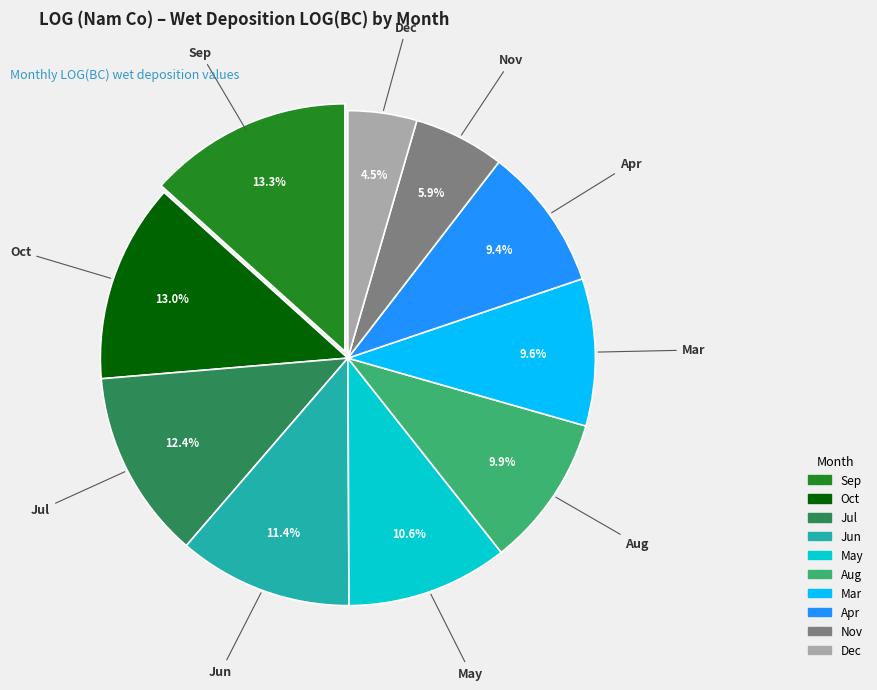

How many slices are in this pie chart?

10